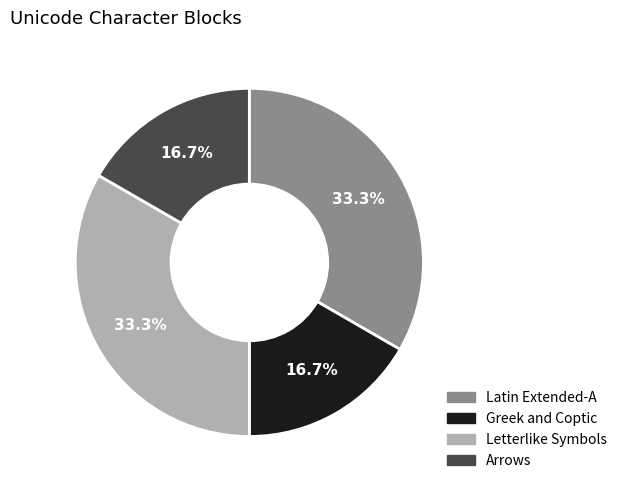

Is there any slice that represents more than half of the pie?

No